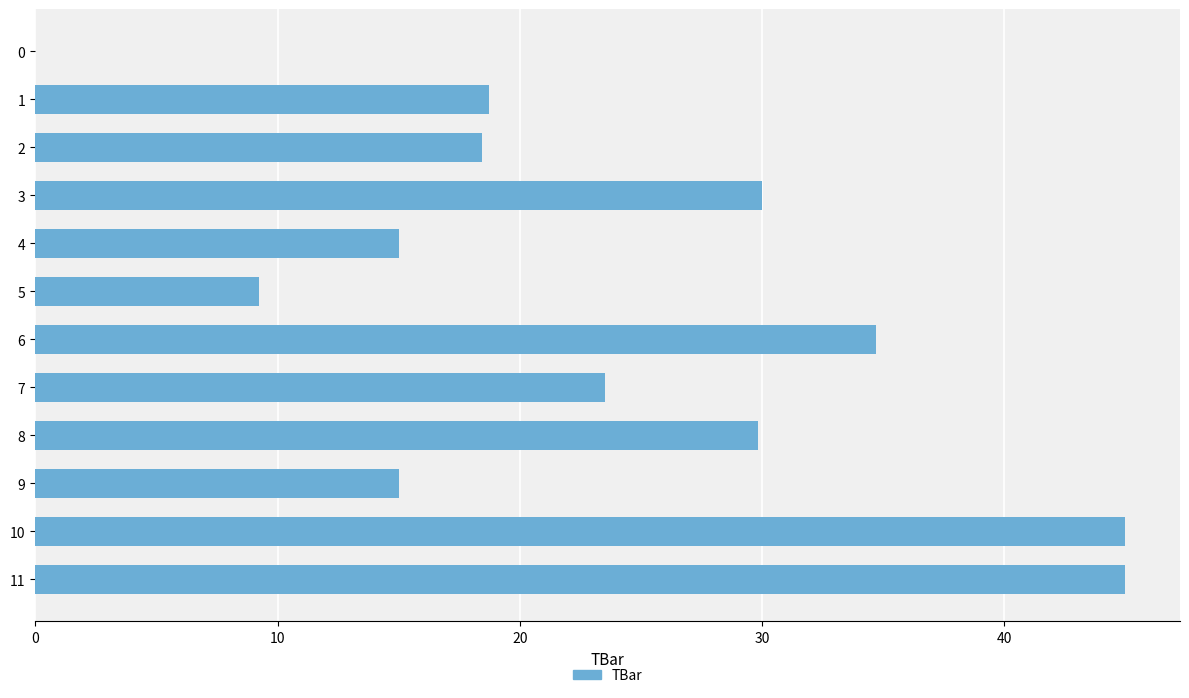

Read the value at 10.

45.0